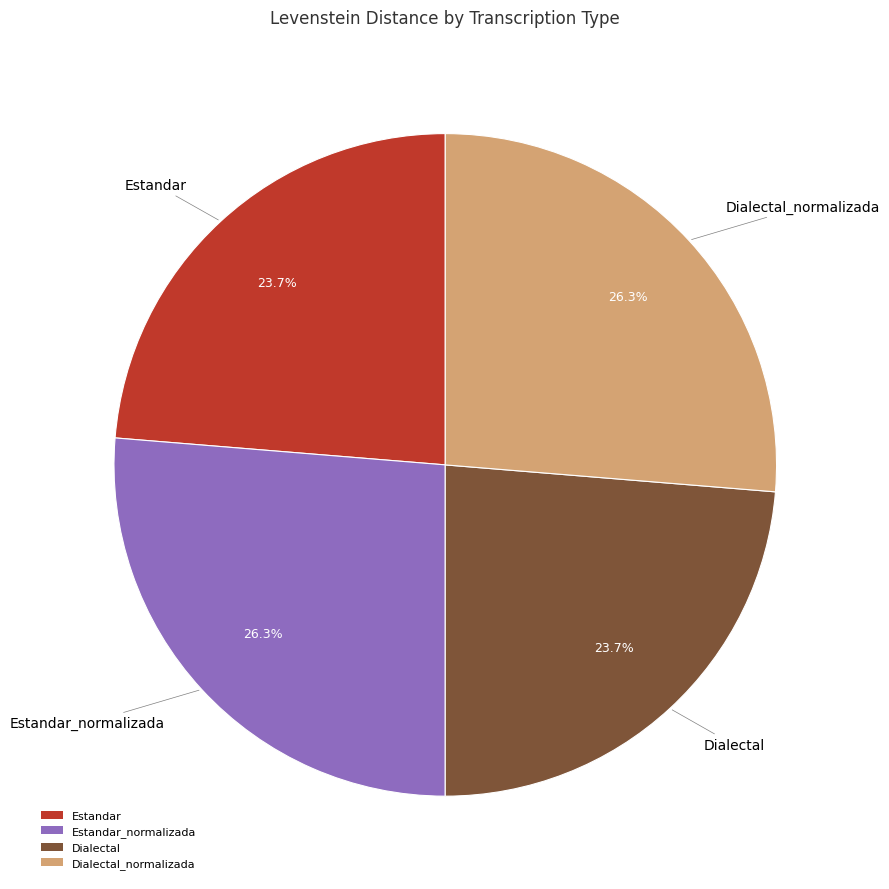

Count the number of slices in the pie.

4